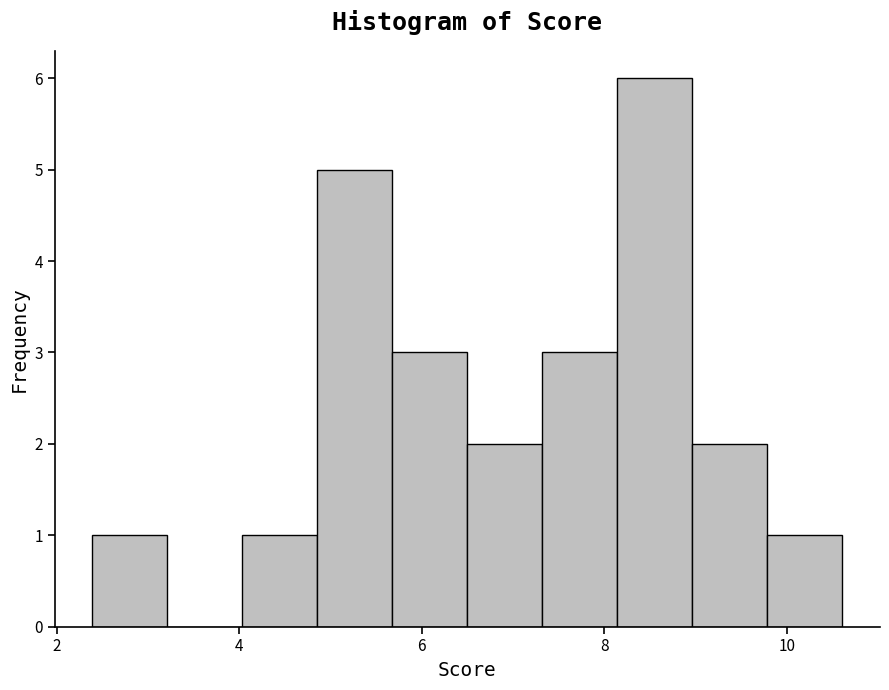

Reading left to right, list every bar in this chart as the range it spans on the x-axis followed by its height. Neither the bar edges nor the heights are printed on the chart, so give them approximately, as read against the axes.

2.4 to 3.2: 1
3.2 to 4.0: 0
4.0 to 4.8: 1
4.8 to 5.6: 5
5.6 to 6.6: 3
6.6 to 7.4: 2
7.4 to 8.2: 3
8.2 to 9.0: 6
9.0 to 9.8: 2
9.8 to 10.6: 1